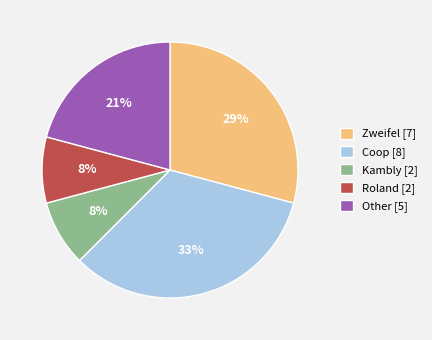

To the nearest percent, what is the difference between the largest and smallest slice percentages?

25%